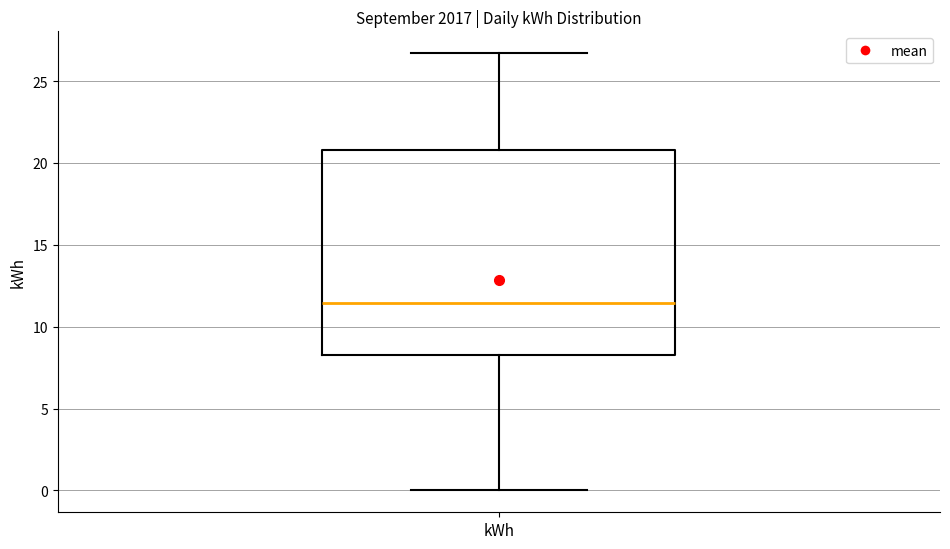

Read this box plot against the y-axis: the position of the median line, the range covered by the box, and the ends of both whiskers. The values are not printed on the chart, so give them approximately, as read against the axis.

median 11.5, box 8.5 to 21.0, whiskers 0.0 to 26.5